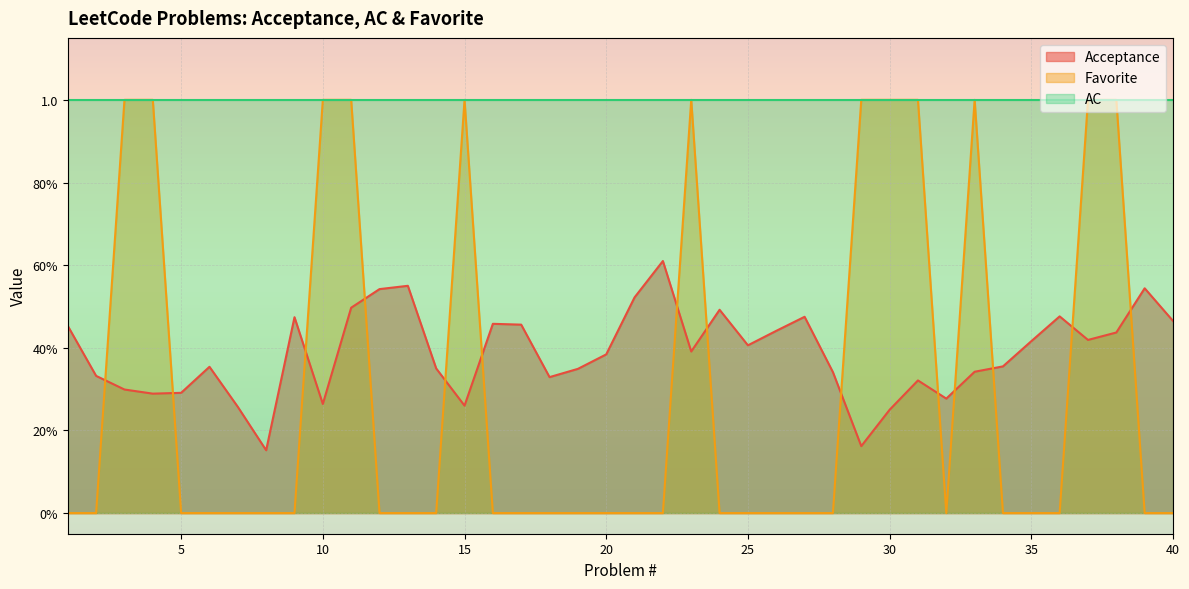

What is the maximum value for Favorite?

1.0